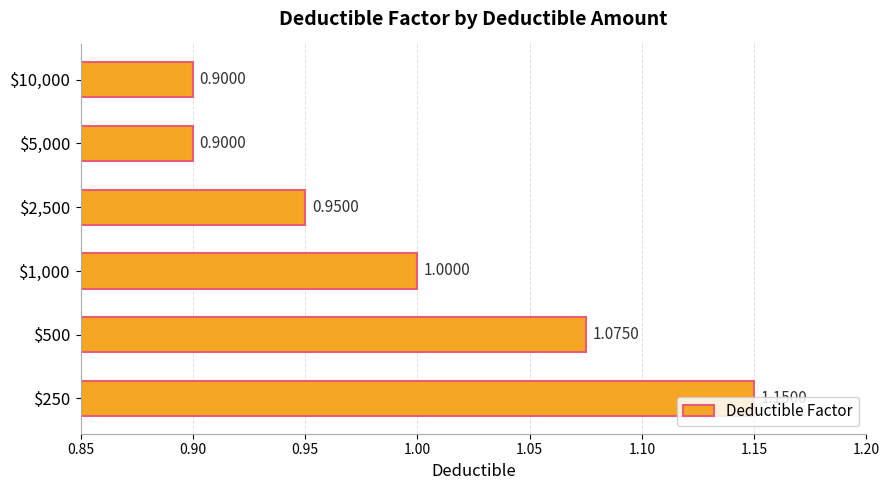

Count the values in the range 0 to 1.

4